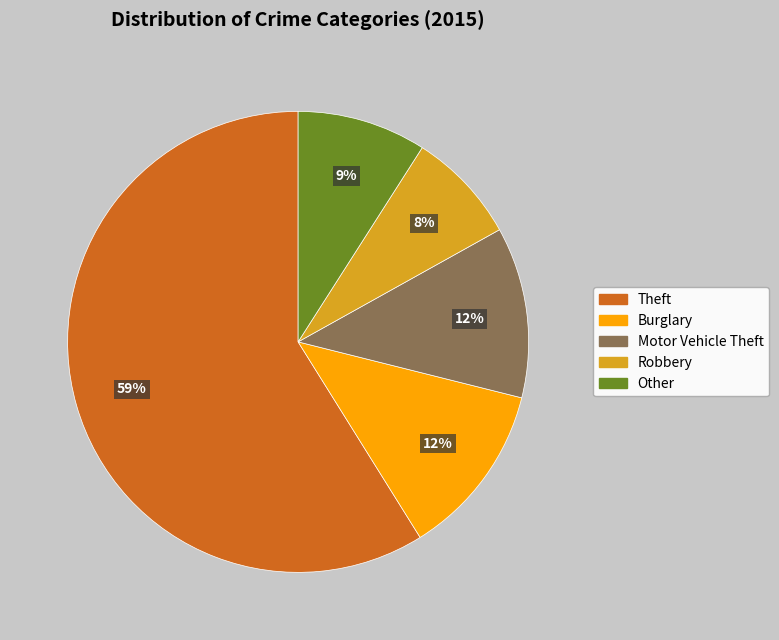

Which category accounts for the majority?

Theft